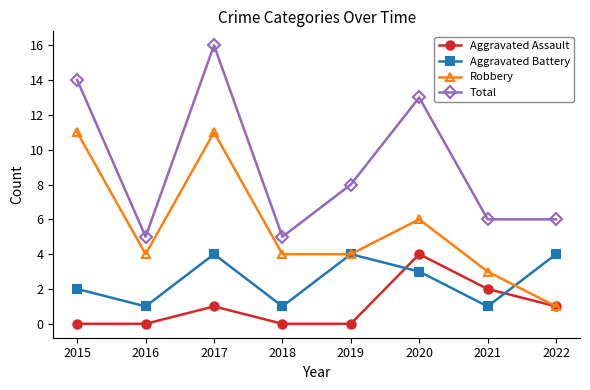

Is the value of Total at 2021 greater than the value of Aggravated Assault at 2015?

Yes